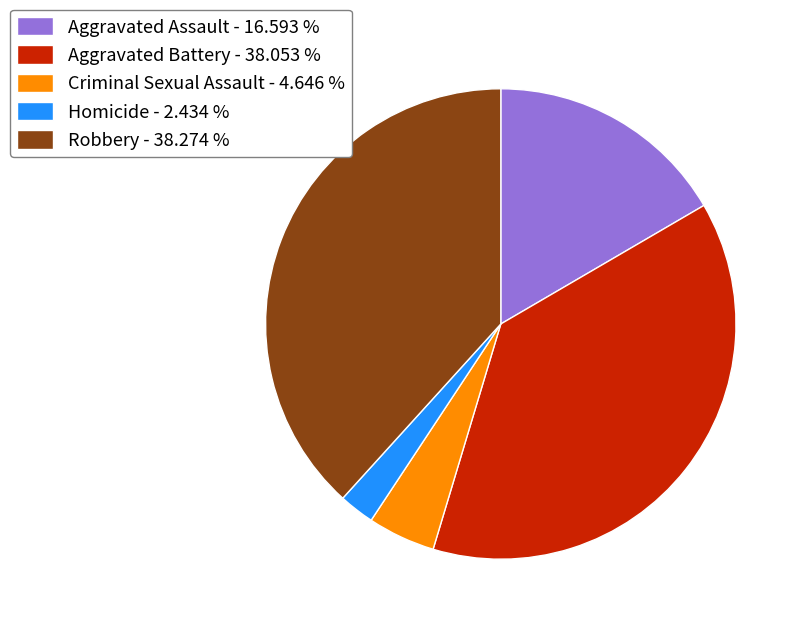

Does Homicide - 2.434 % account for over 50% of the chart?

No